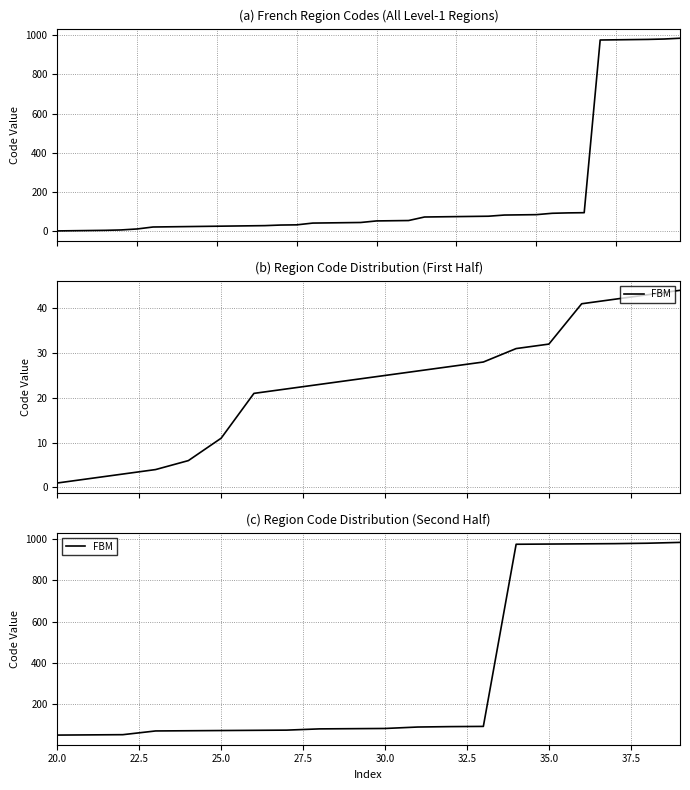

What is the minimum value shown in the chart?

1